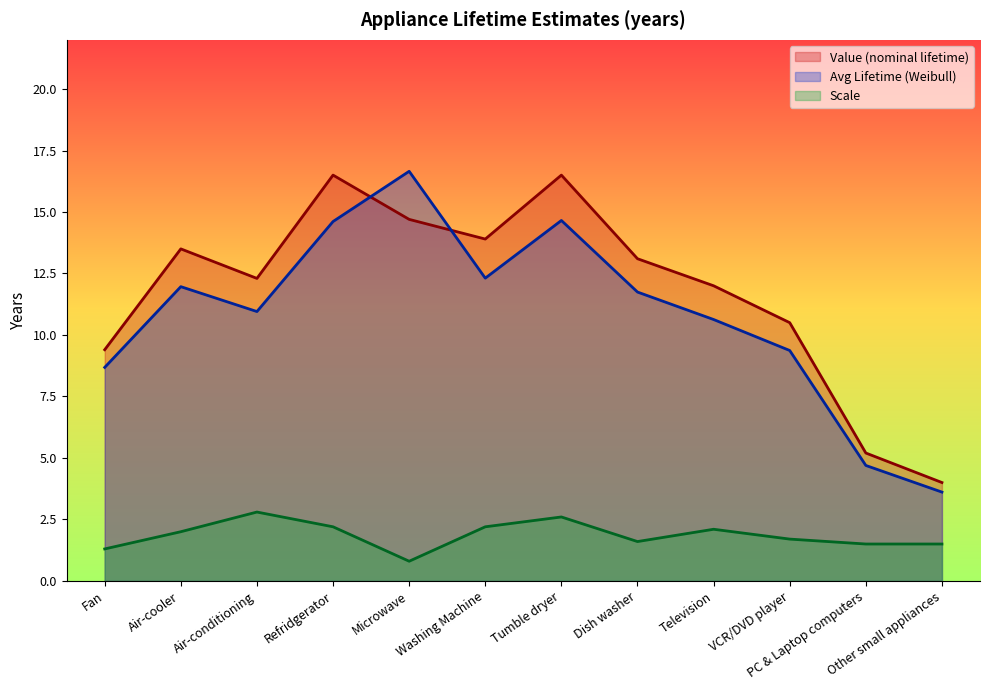

How many series are shown in this chart?

3